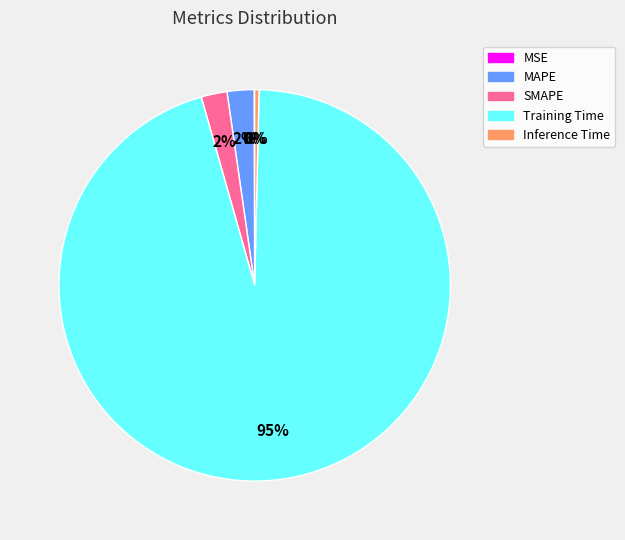

What is the majority slice?

Training Time